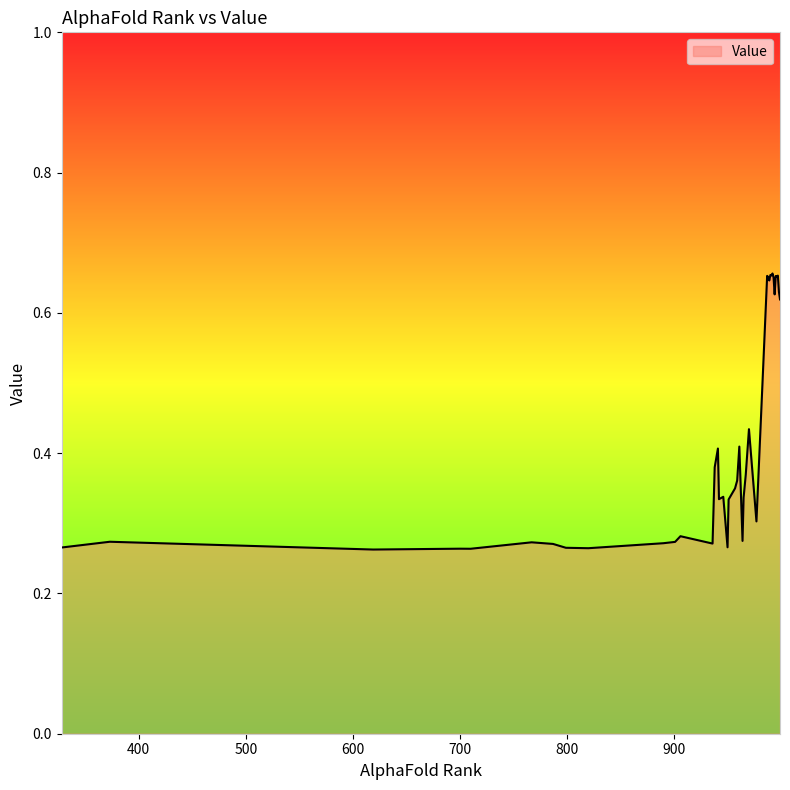

At which category does the chart reach its peak across all series?

992